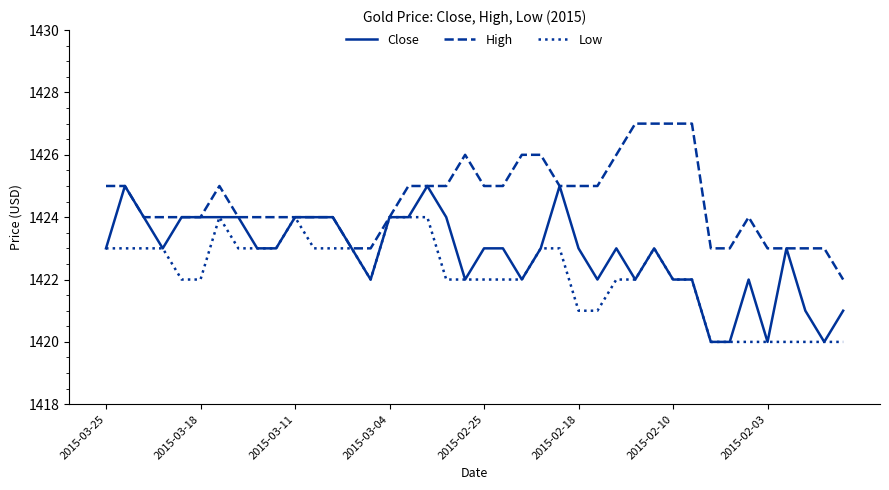

List the series in order of their peak value, highest first.

High, Close, Low